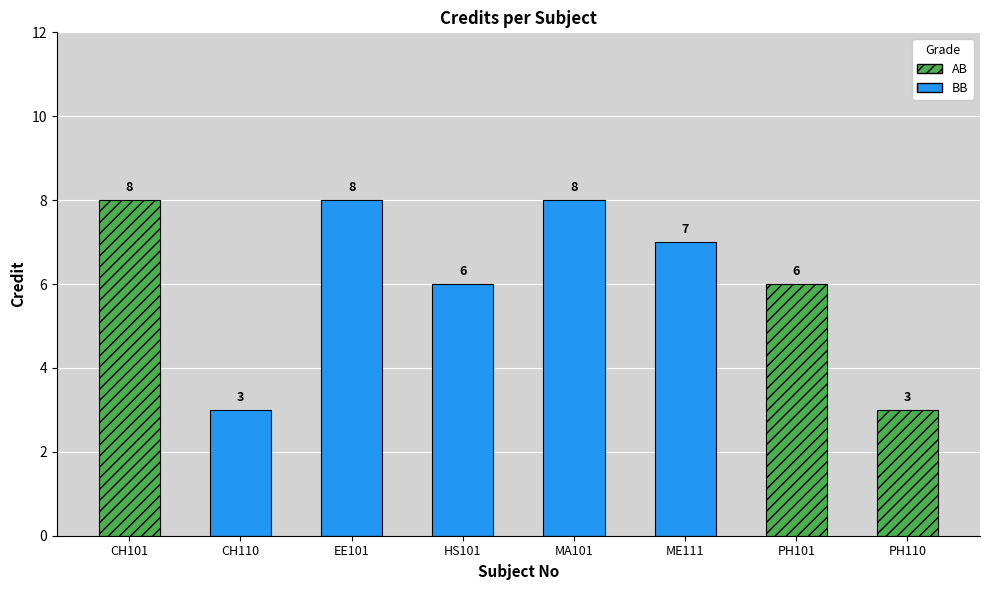

Reading left to right, list all the values displayed in this chart.

8	3	8	6	8	7	6	3